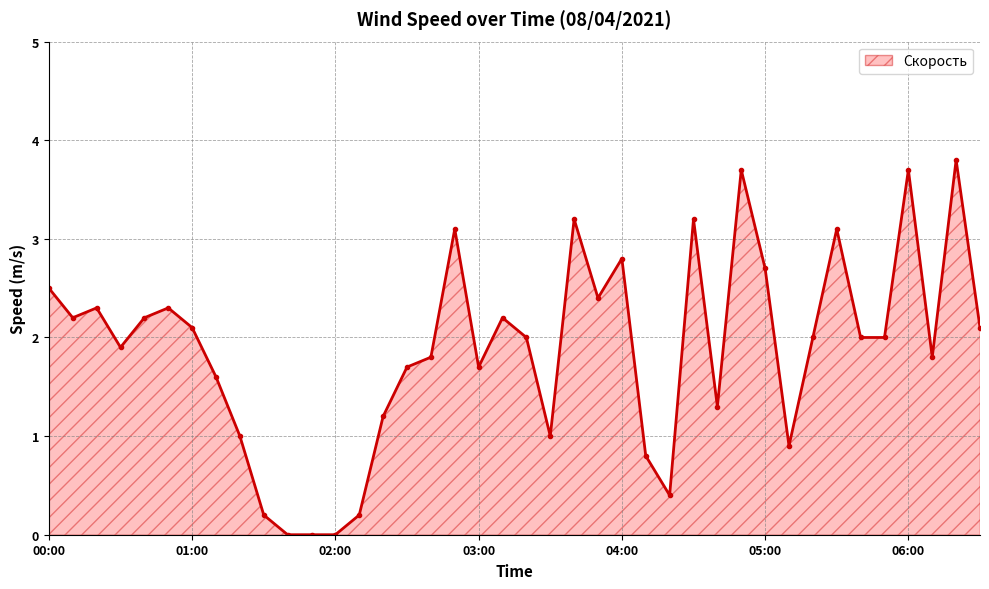

True or false: the data has more than 2 interior local peaks.

True